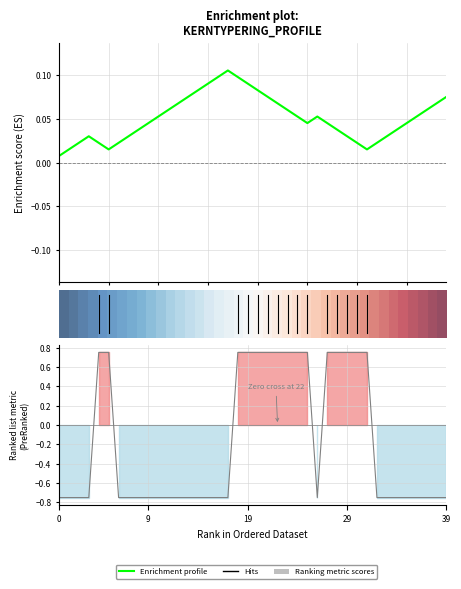

True or false: the data shows -1.2 at 71002_2.

False